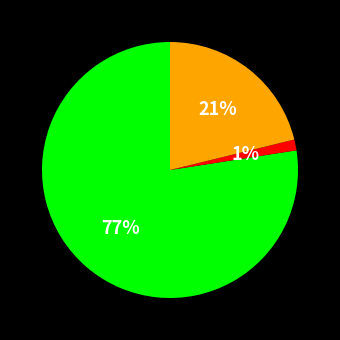

To the nearest percent, what is the average slice percentage?

33%